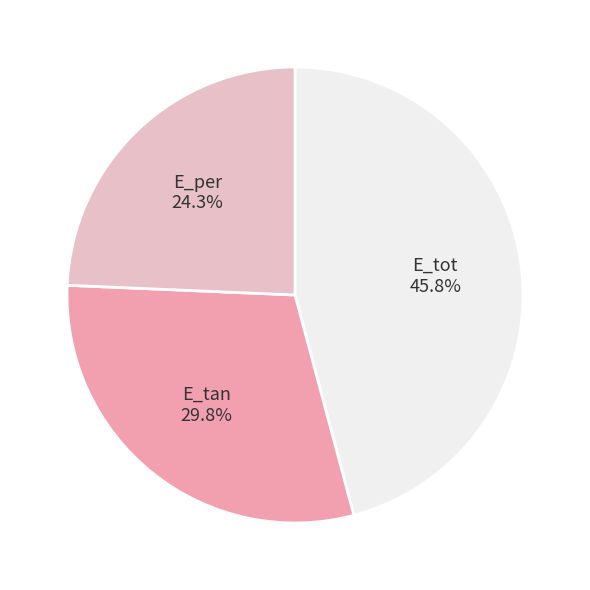

What is the total percentage of E_tot and E_per?

70.2%